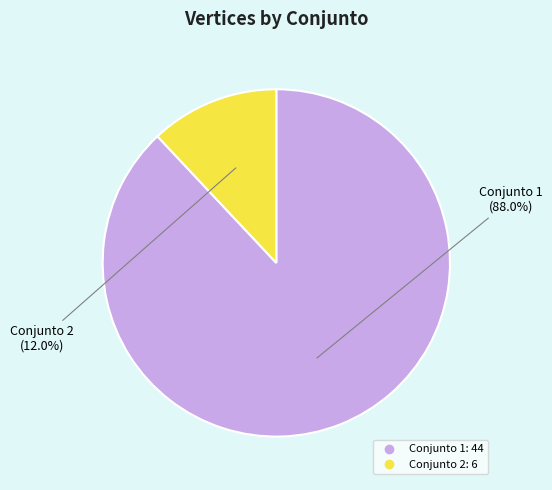

Does any single category account for the majority?

Yes